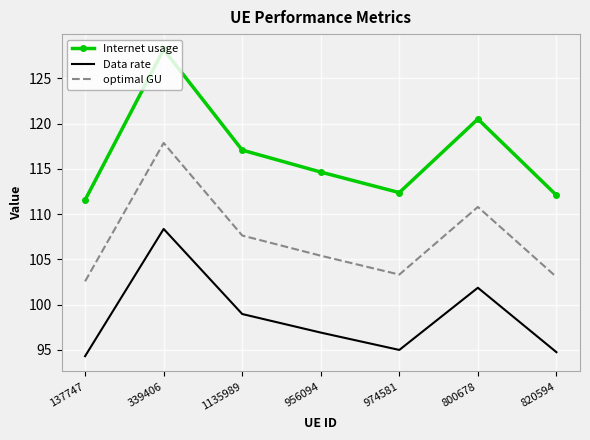

At how many categories does at least one series exceed 118?

2